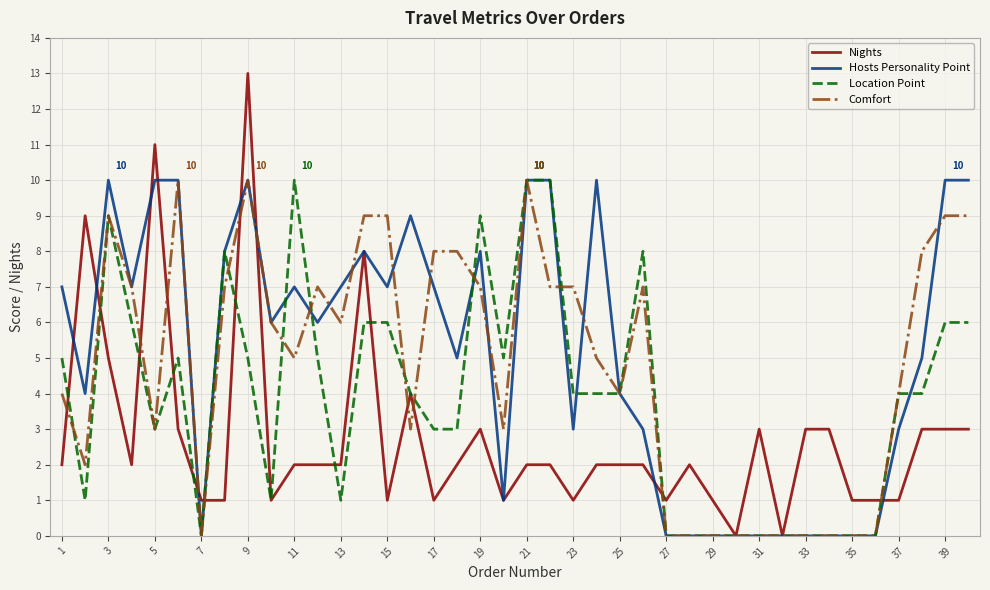

What is the maximum value for Comfort?

10